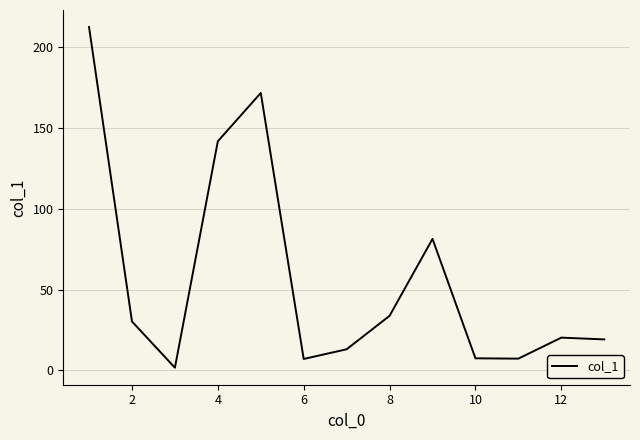

Does the chart have visible grid lines?

Yes